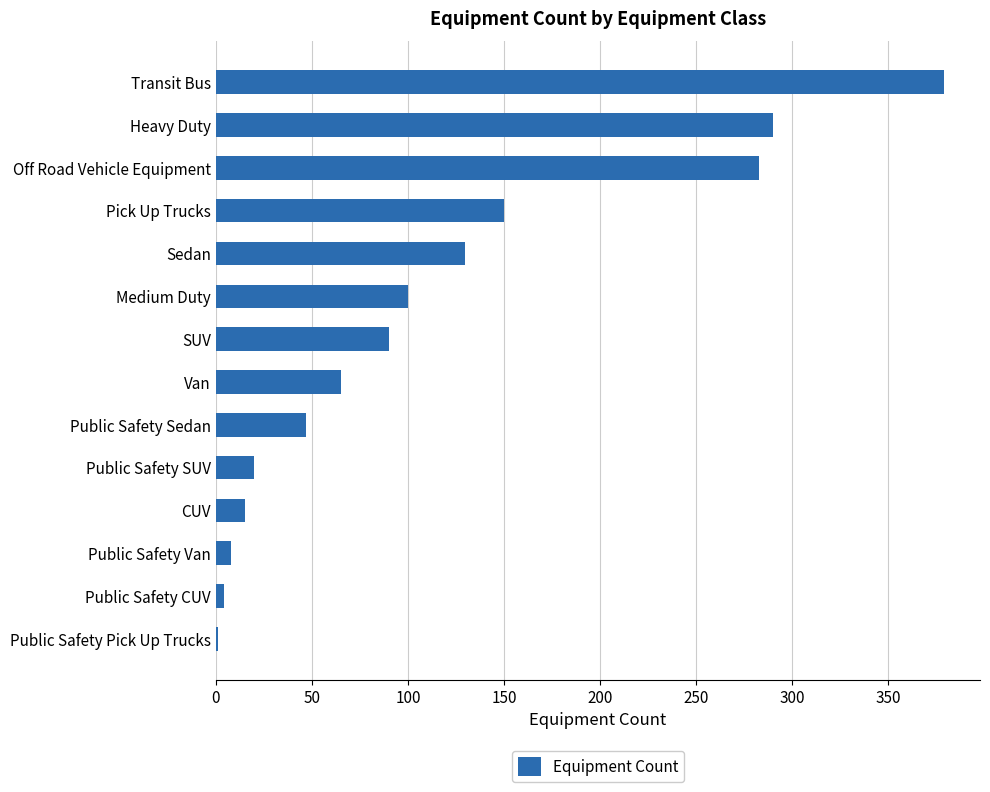

At which label is the value closest to 190?

Pick Up Trucks